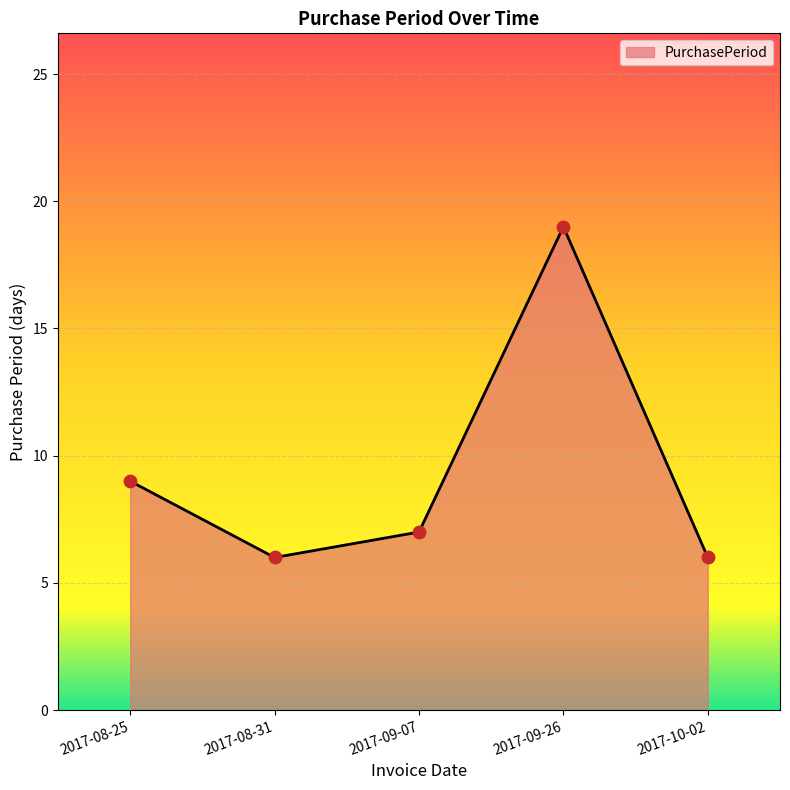

Between 2017-08-31 and 2017-09-26, which is larger?

2017-09-26